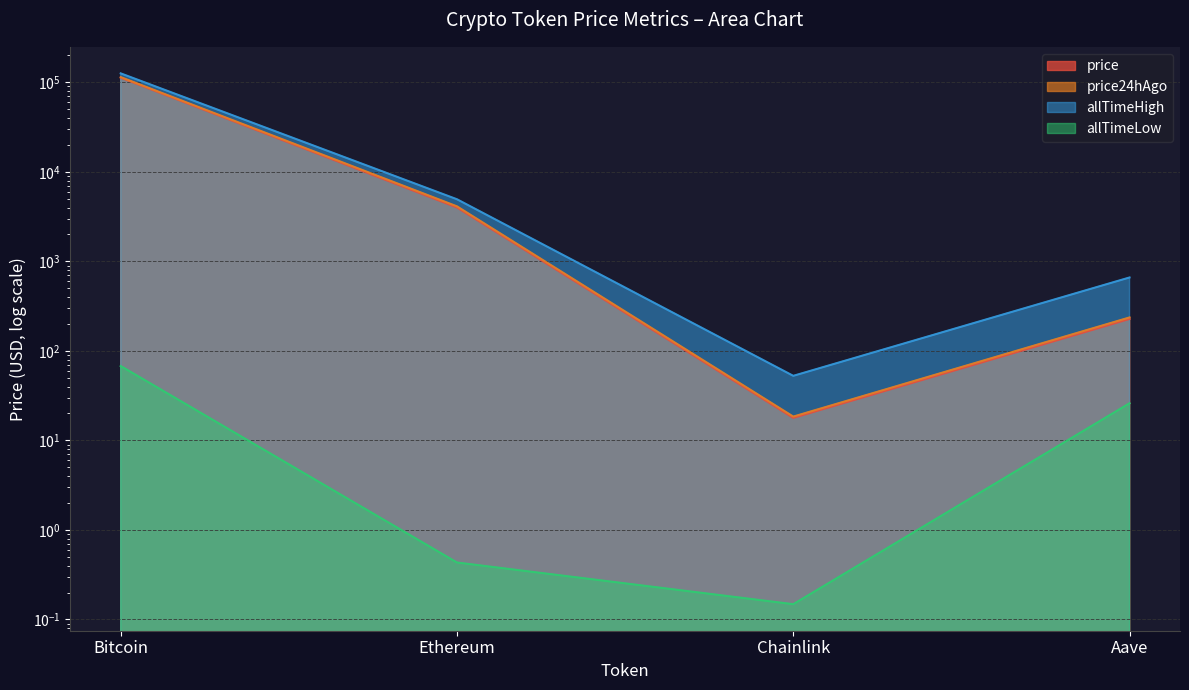

True or false: allTimeLow and allTimeHigh cross at least once.

False